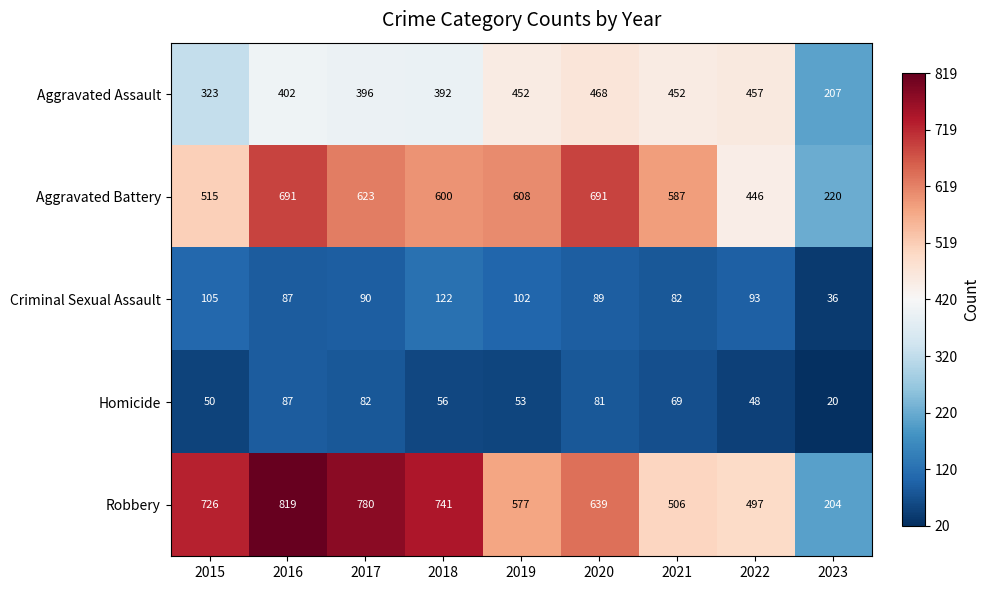

What is the difference between the second highest and minimum values in the Aggravated Battery series?

471